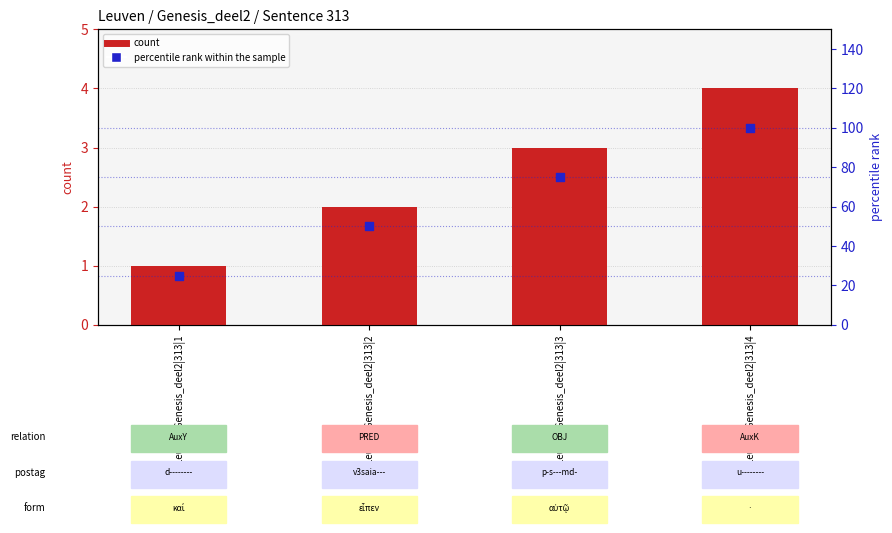

Which series has the largest total across all categories?

percentile rank within the sample